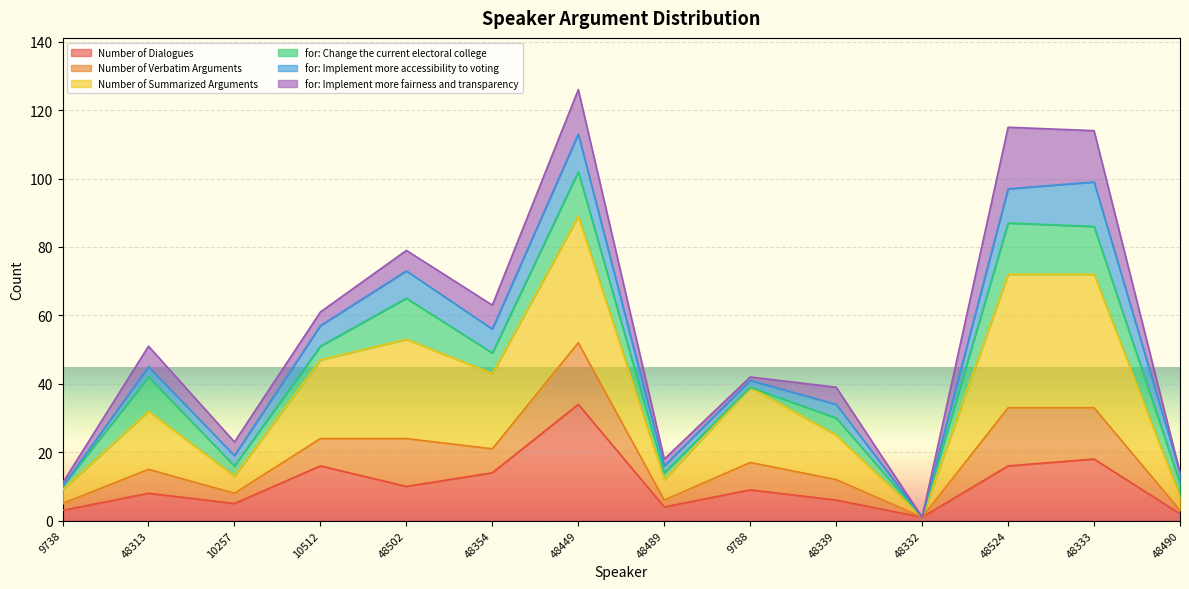

What is the total value across all series at 48449?

126